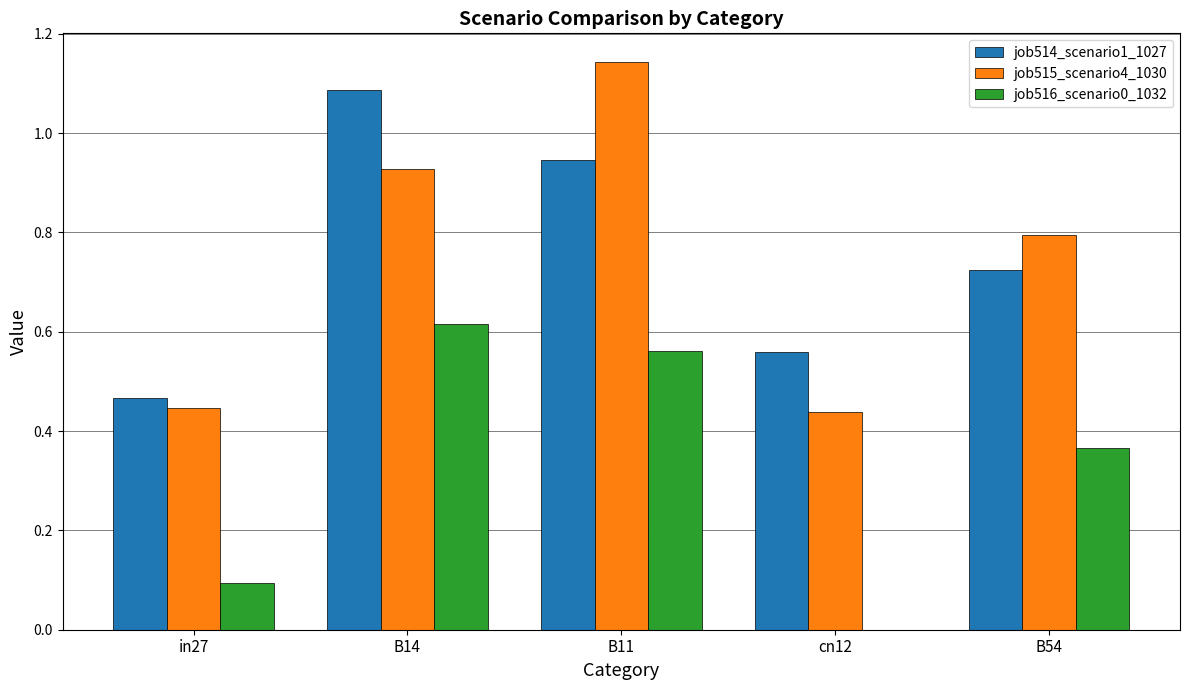

Which label corresponds to the largest value in the chart?

B11